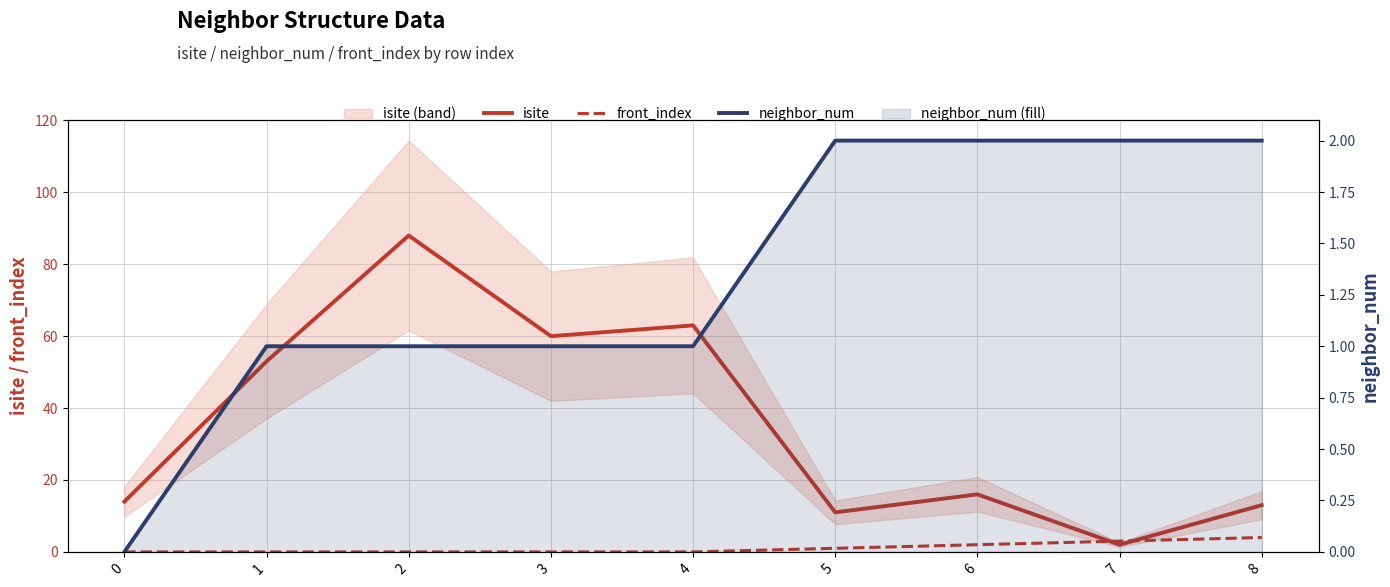

What is the value of the isite point at the 4th from the left?

60